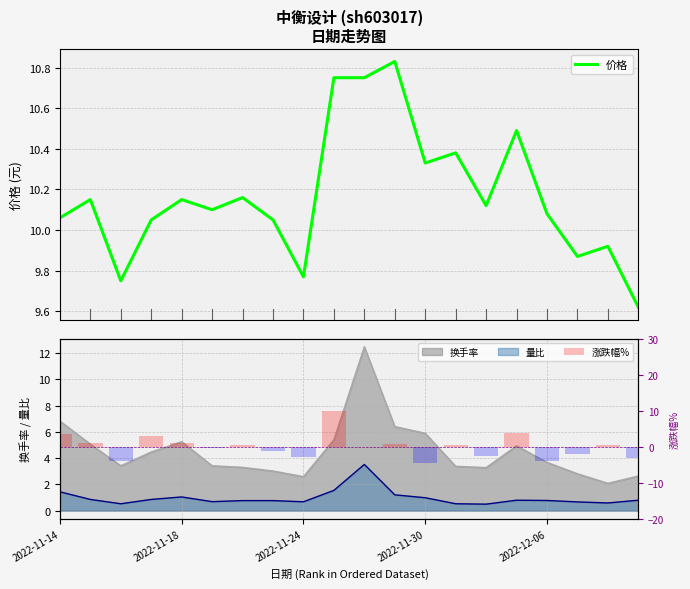

What is the minimum value for 价格?

9.6